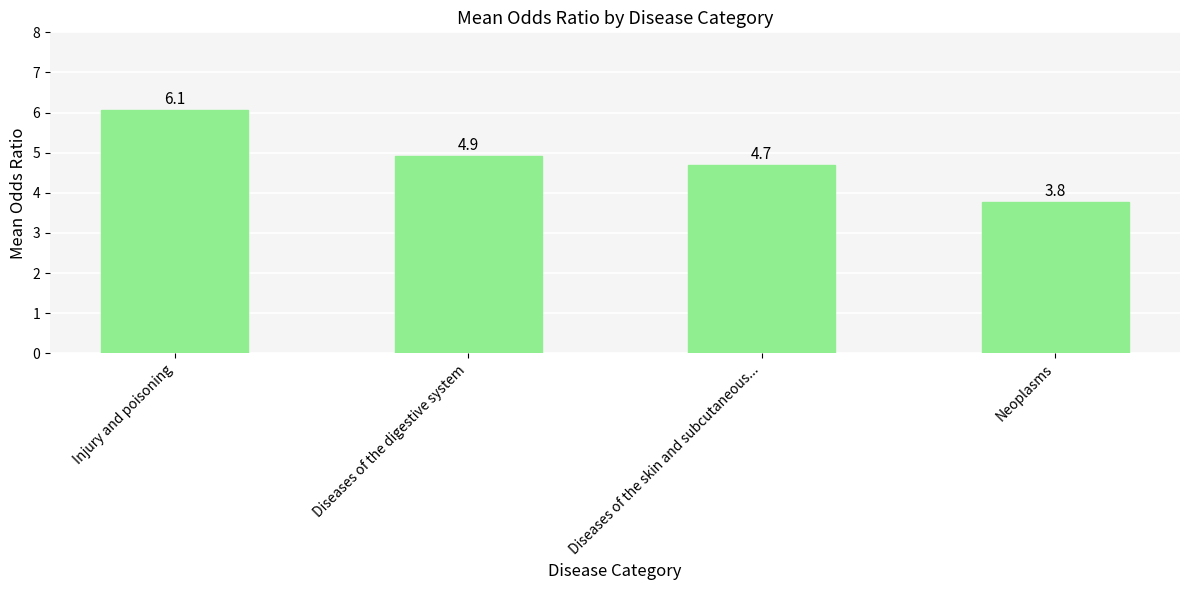

What is the difference between the values at Injury and poisoning and Diseases of the digestive system?

1.2